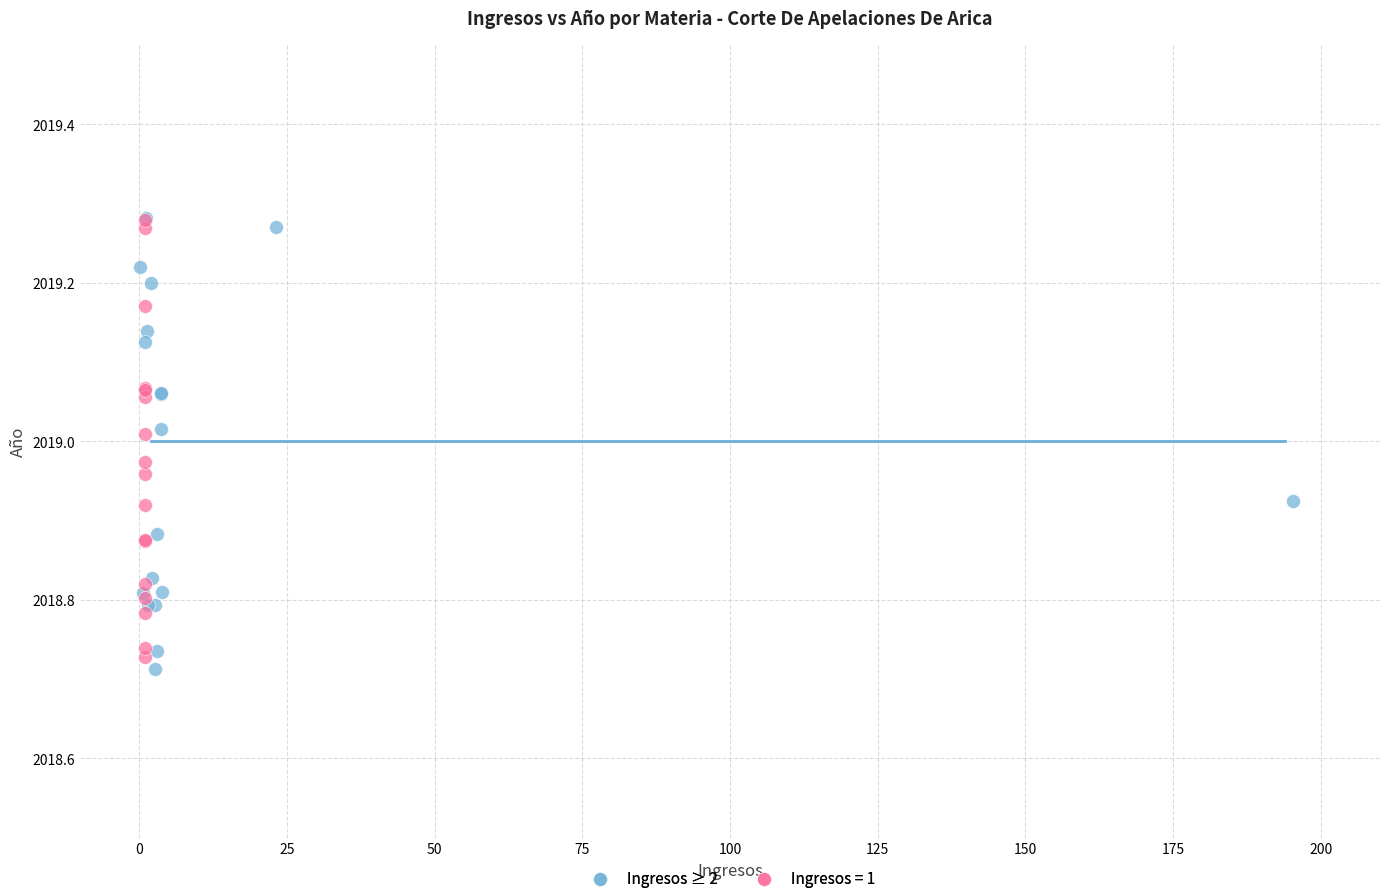

What are all the series names shown in the legend?

Ingresos ≥ 2, Ingresos = 1